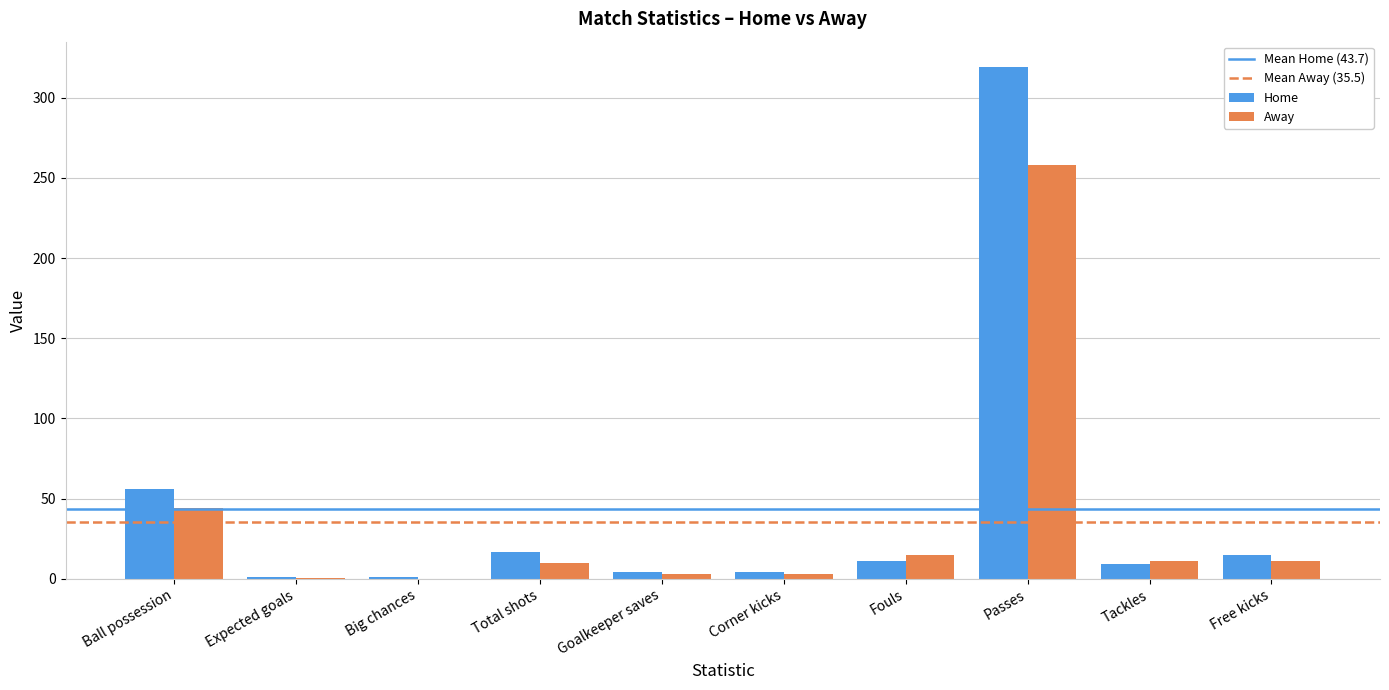

What is the sum of all Home values?

437.1